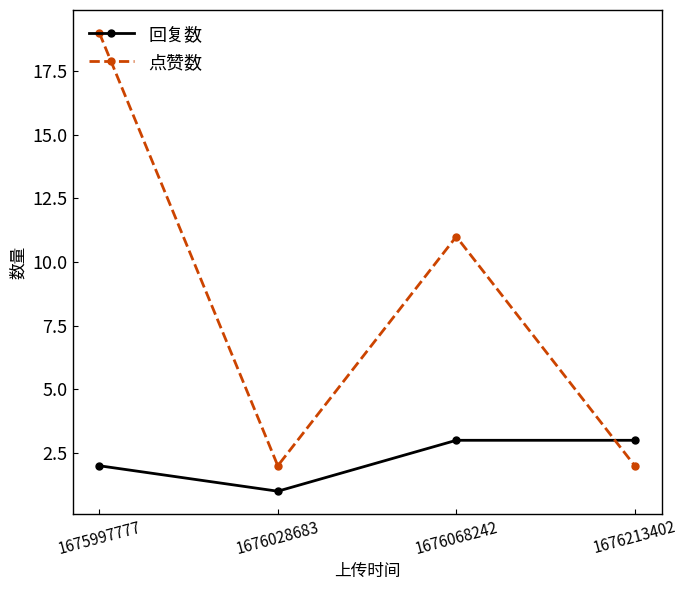

True or false: 点赞数 has more than 1 interior local peaks.

False